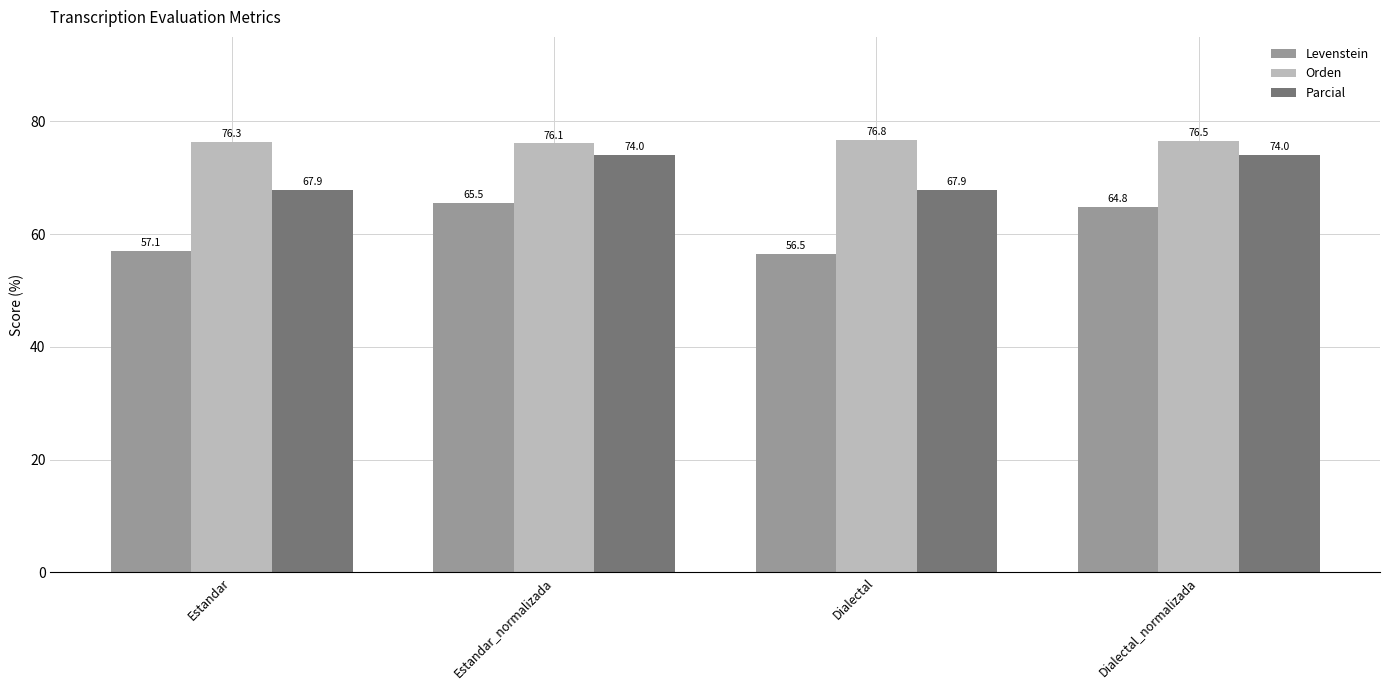

Which series has the largest total across all categories?

Orden